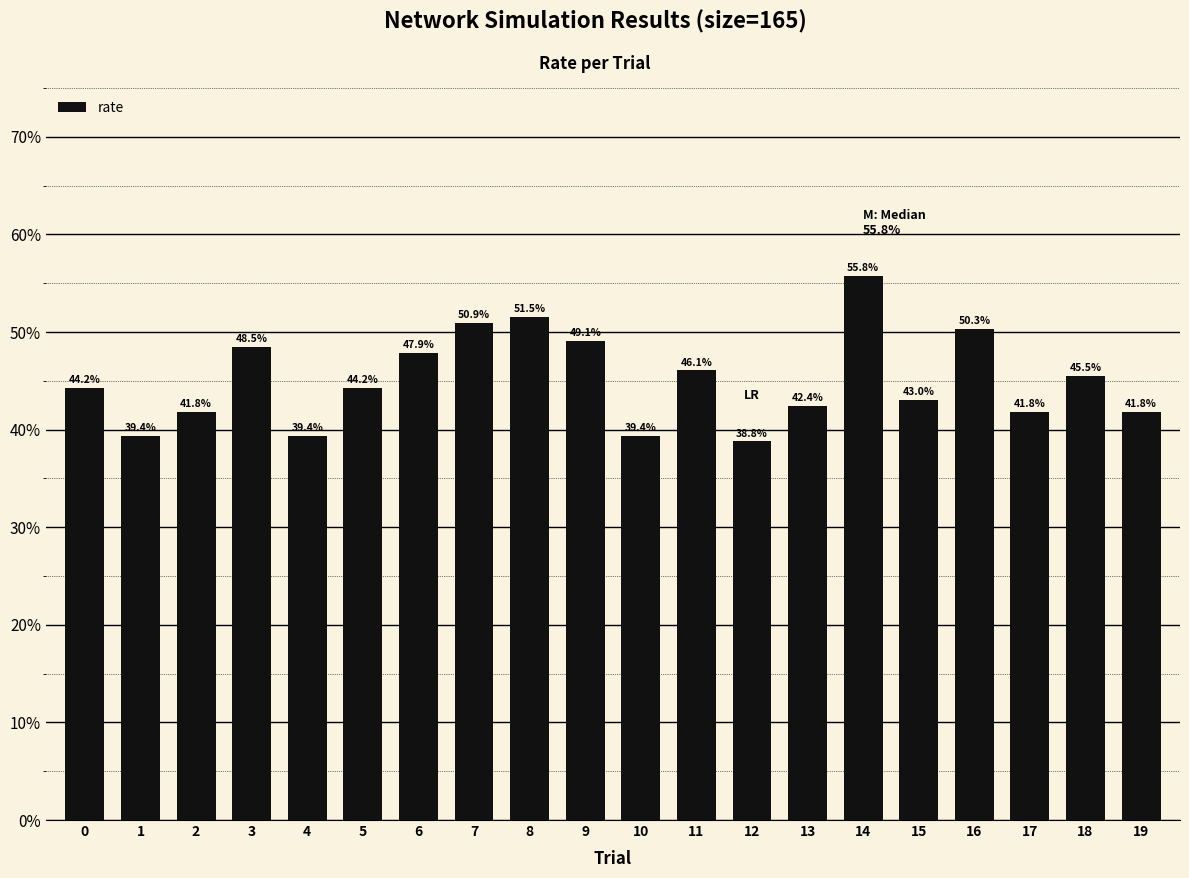

Are the bars horizontal?

No